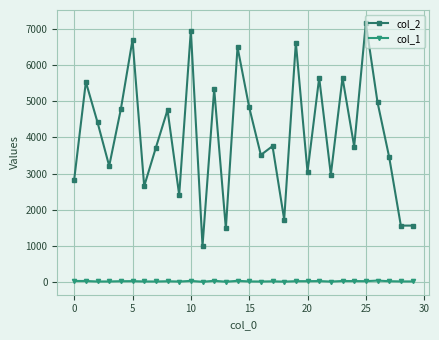

True or false: col_1 has more than 1 points higher than both neighbors.

True